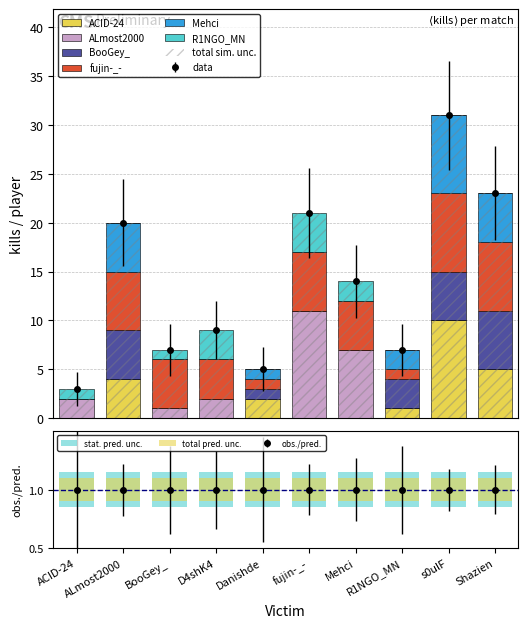

At which category is the sum across all series the highest?

s0ulF